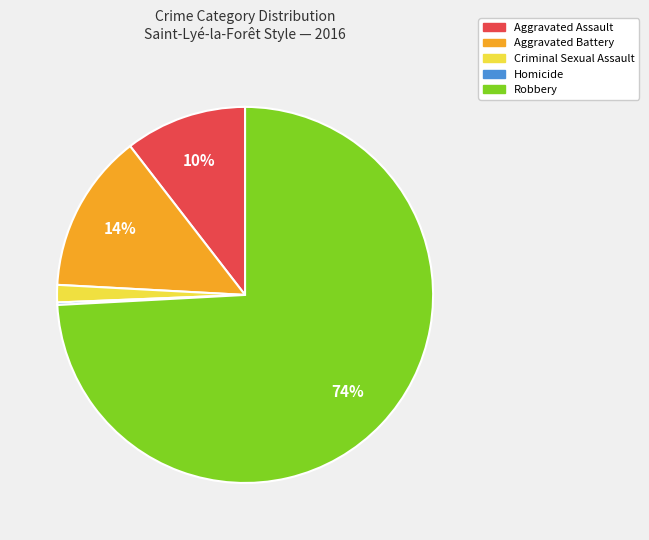

Do Aggravated Battery and Robbery together represent more than half of the pie?

Yes